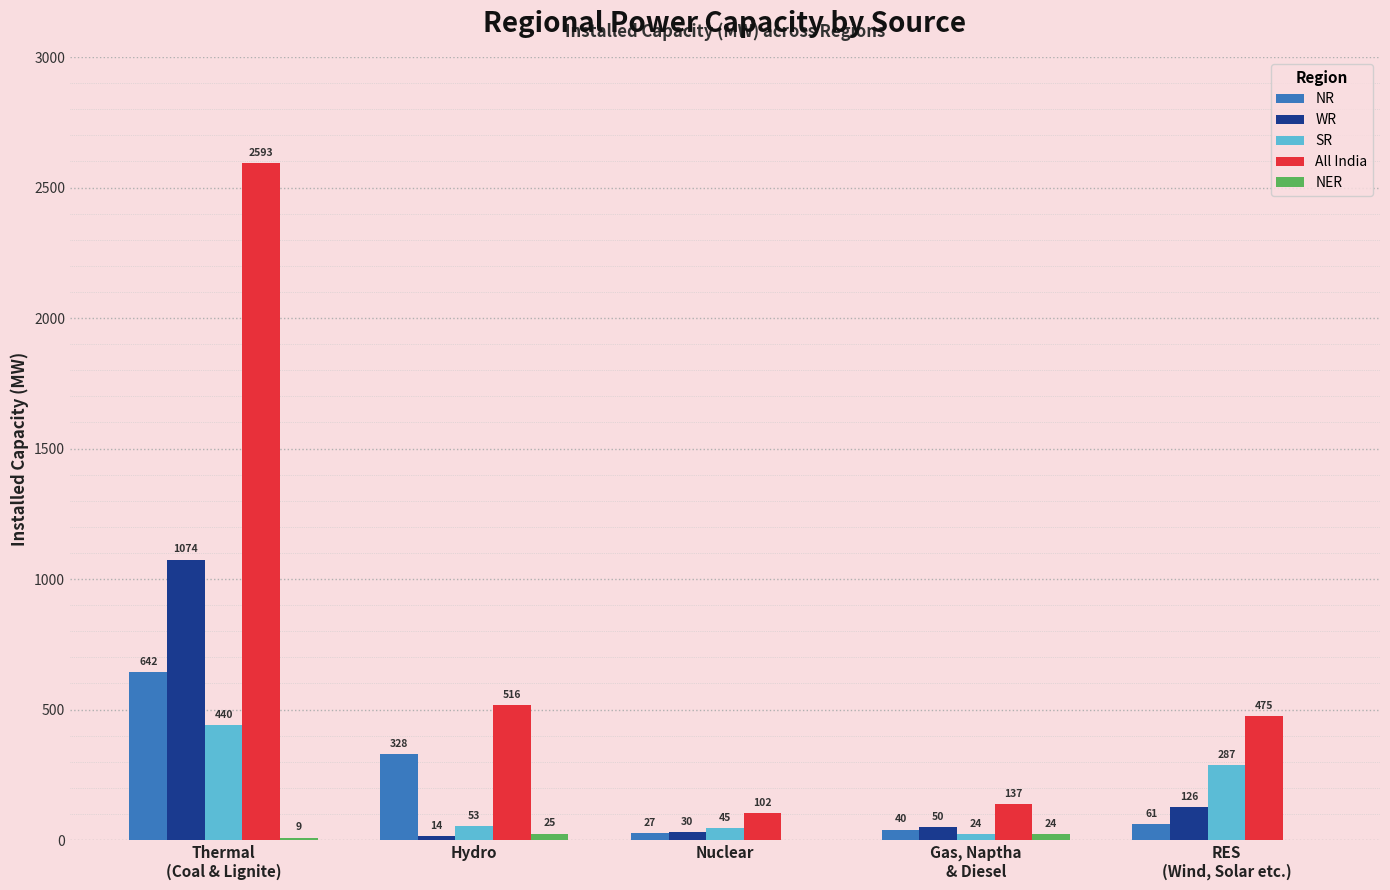

What is the maximum value for All India?

2593